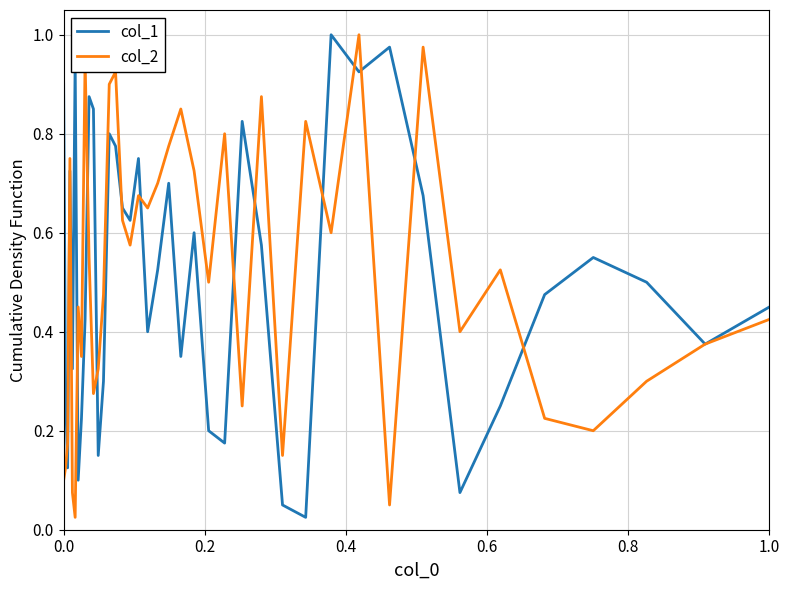

What are all the series names shown in the legend?

col_1, col_2